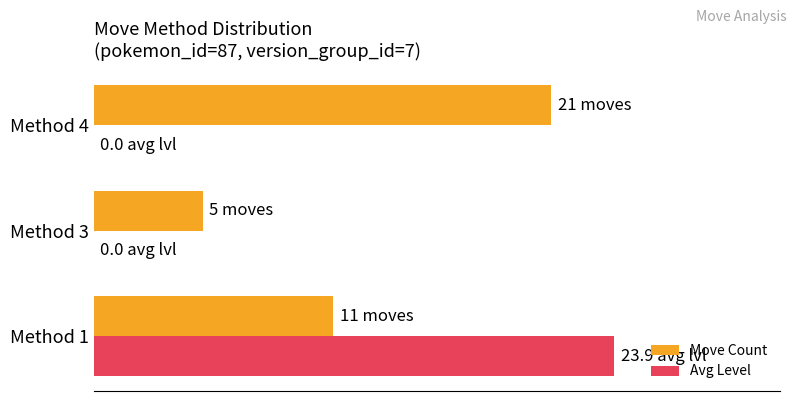

What is the sum of all Avg Level values?

23.9